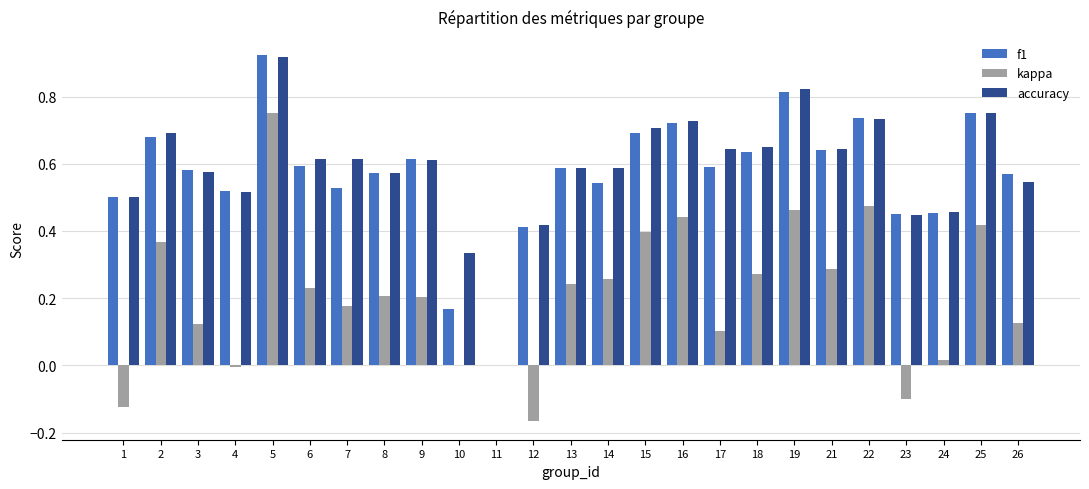

At which category does the chart reach its peak across all series?

5